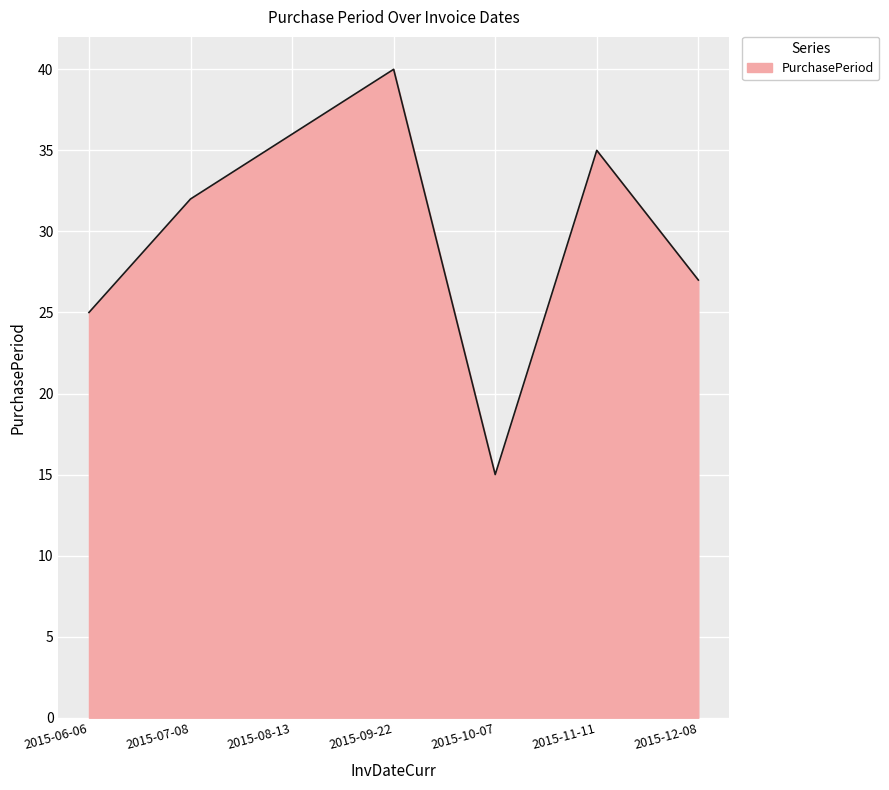

What is the difference between the values at 2015-08-13 and 2015-12-08?

9